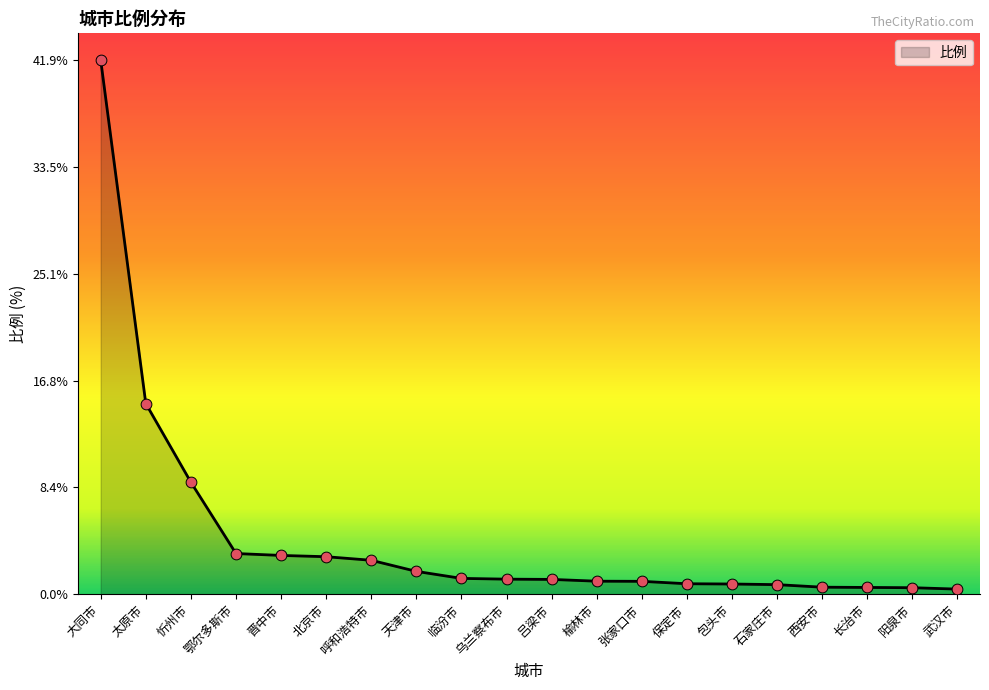

What is the change in value from 临汾市 to 保定市?

-0.4